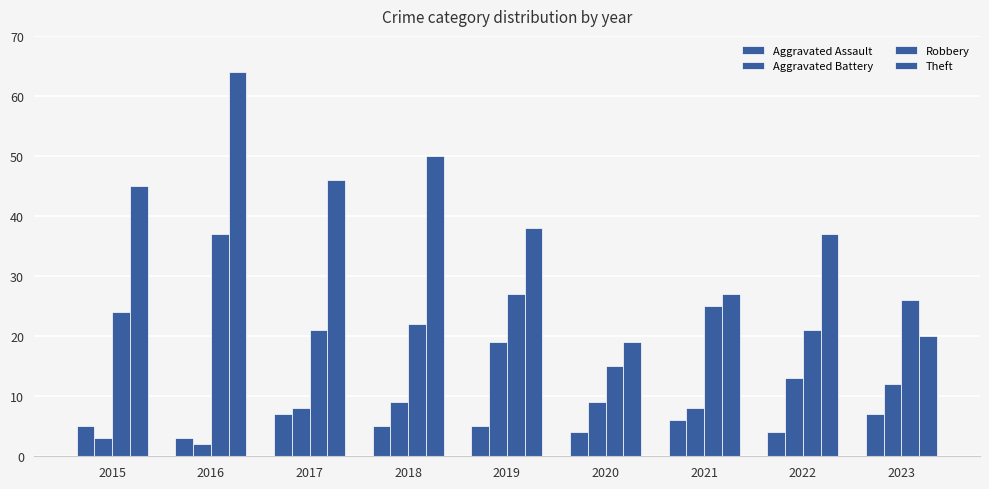

Which series has the largest total across all categories?

Theft